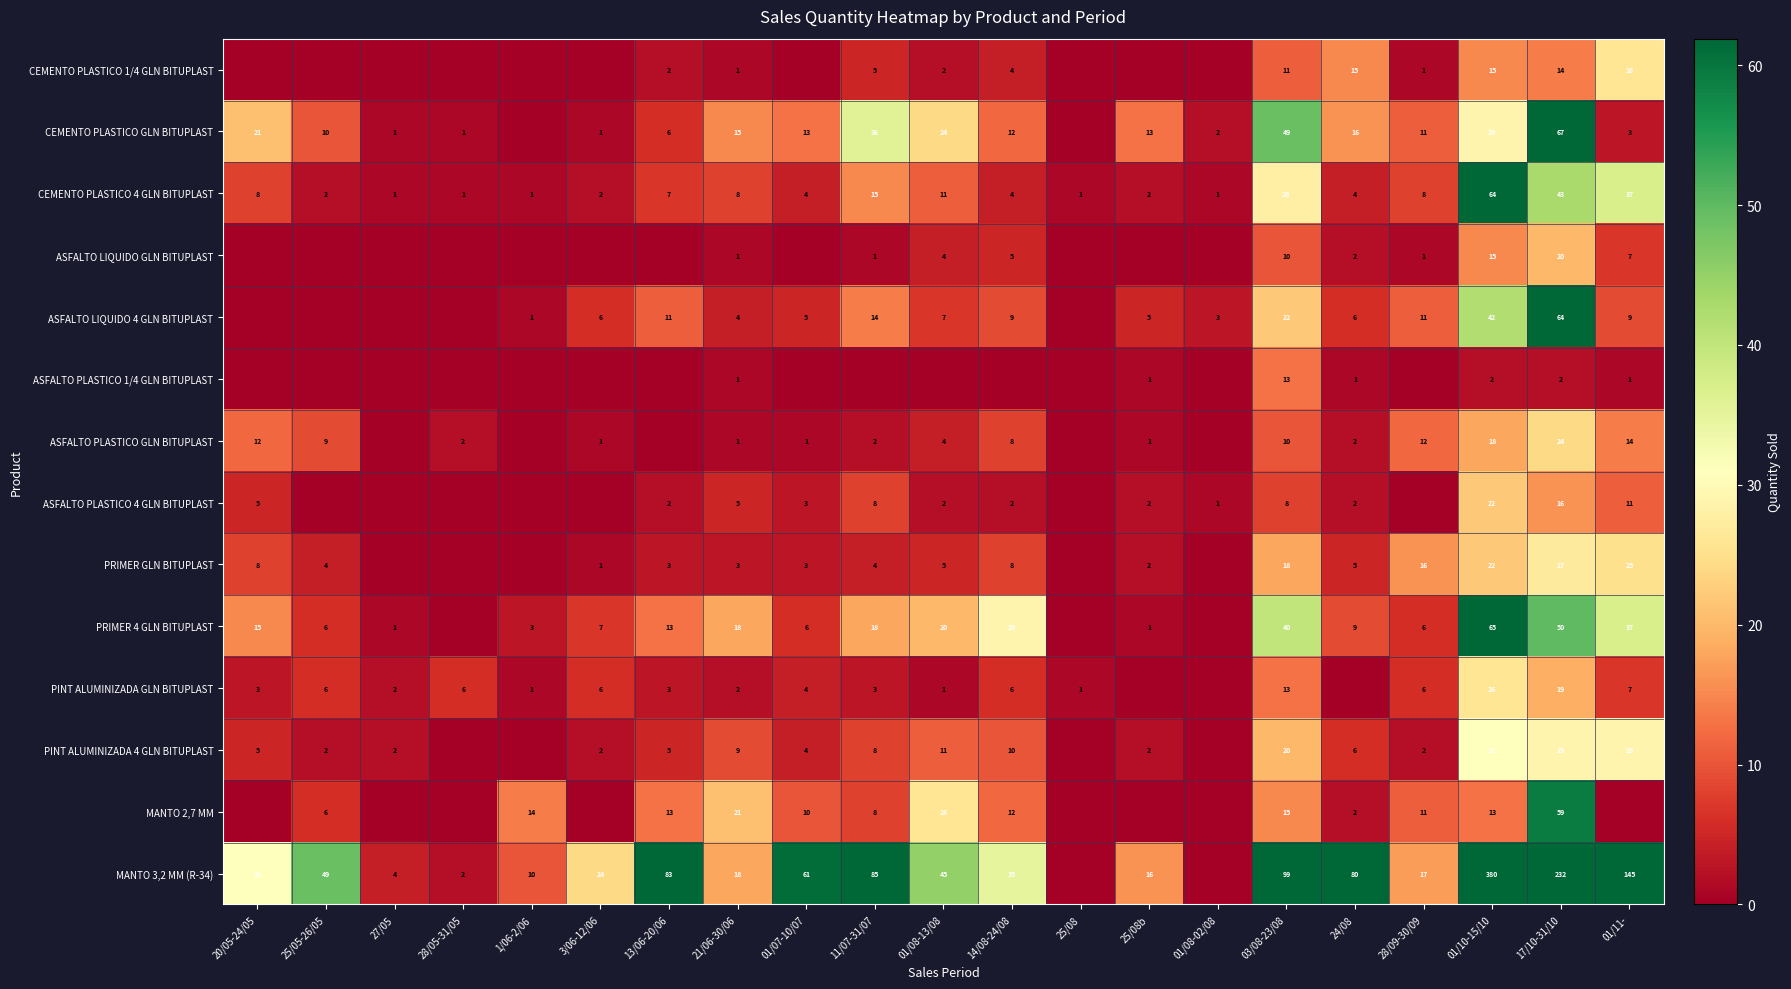

Is it true that MANTO 3,2 MM (R-34) equals 26 at 01/08-13/08?

False